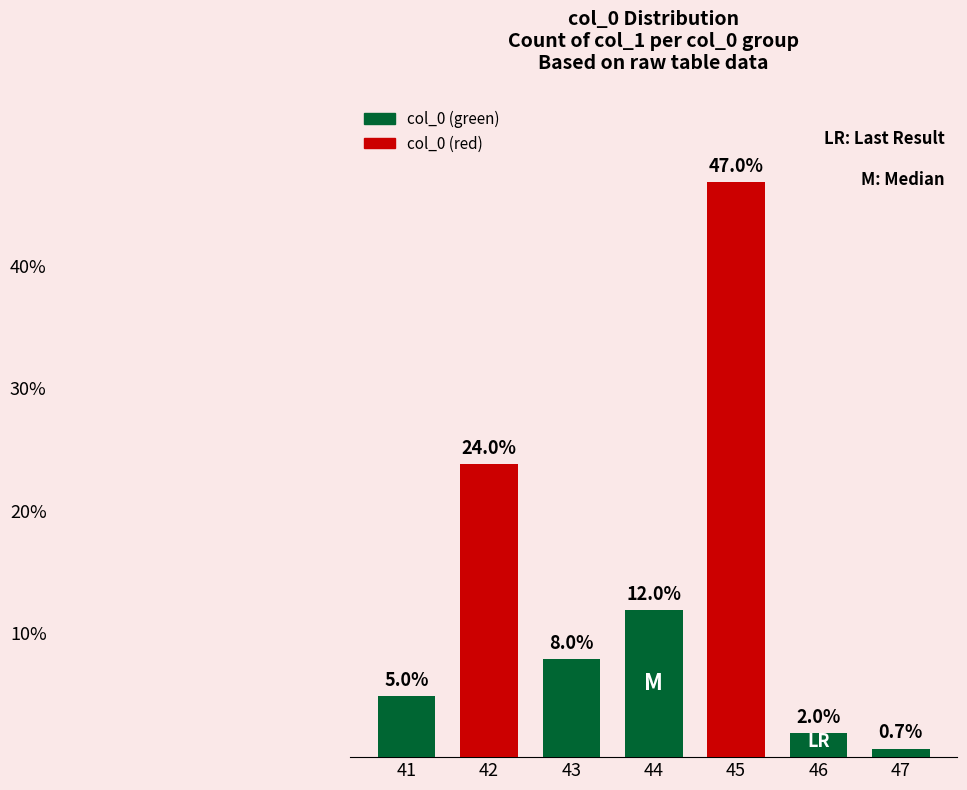

Rank the categories by value from highest to lowest.

45, 42, 44, 43, 41, 46, 47